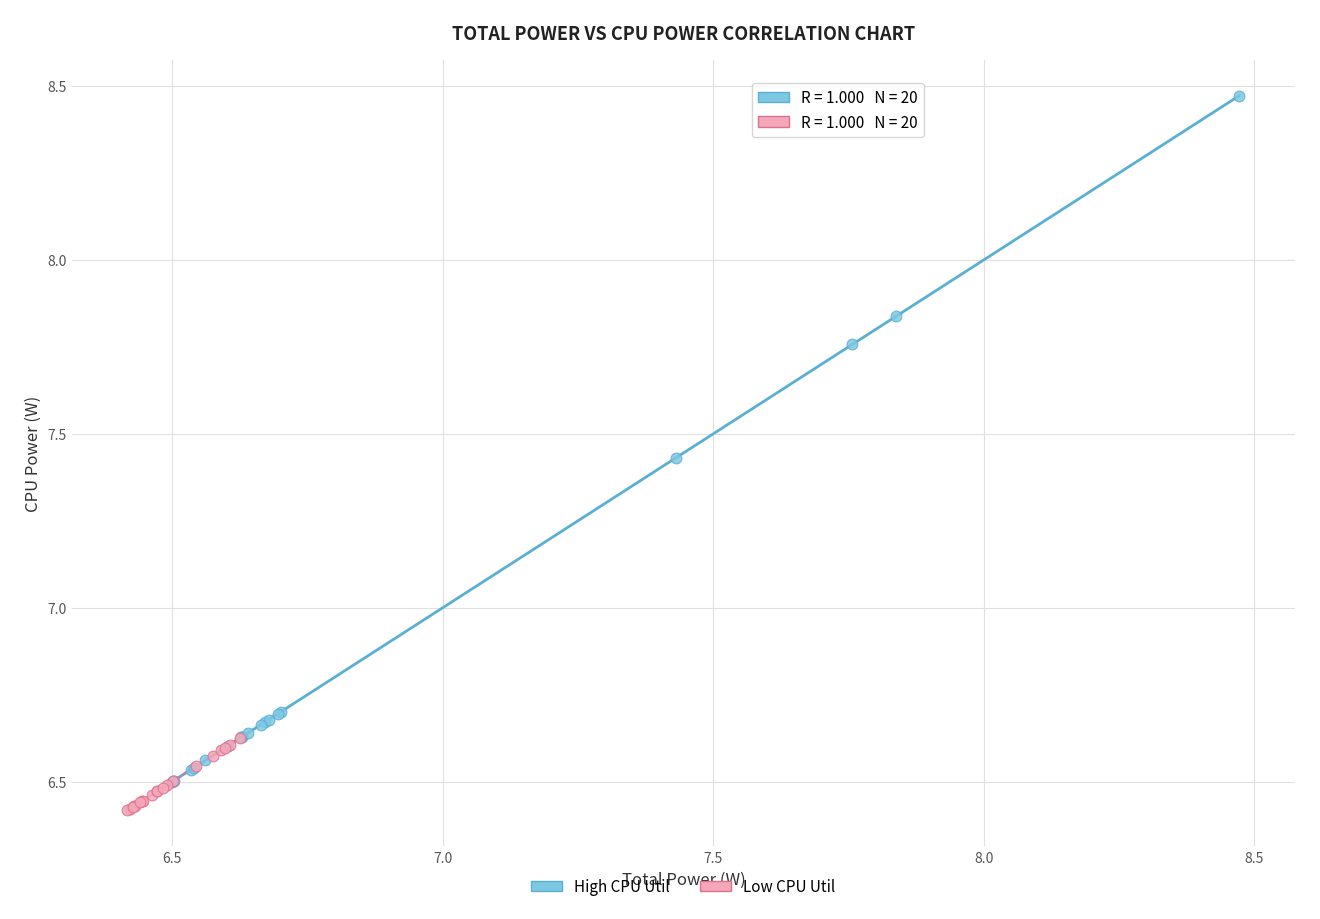

Which series has the widest spread of Y values?

High CPU Util